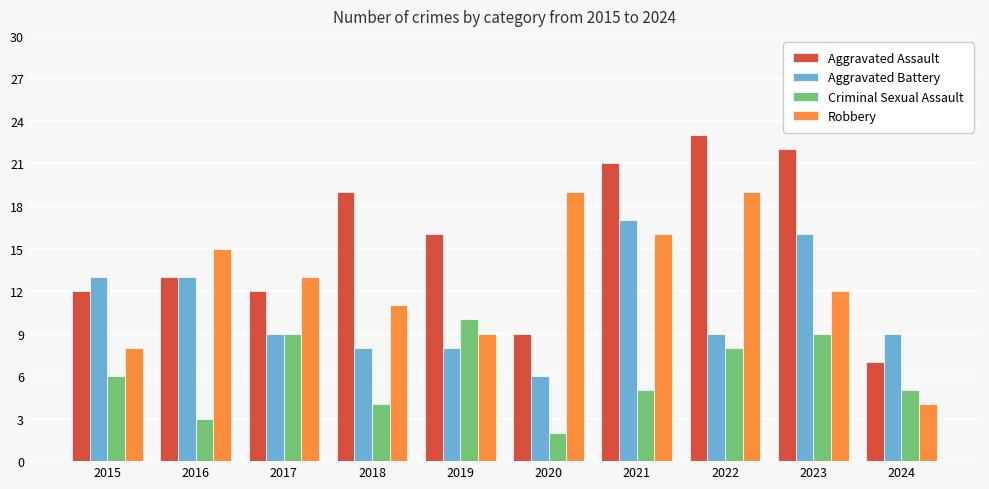

What is the difference between the maximum and minimum values in the Criminal Sexual Assault series?

8